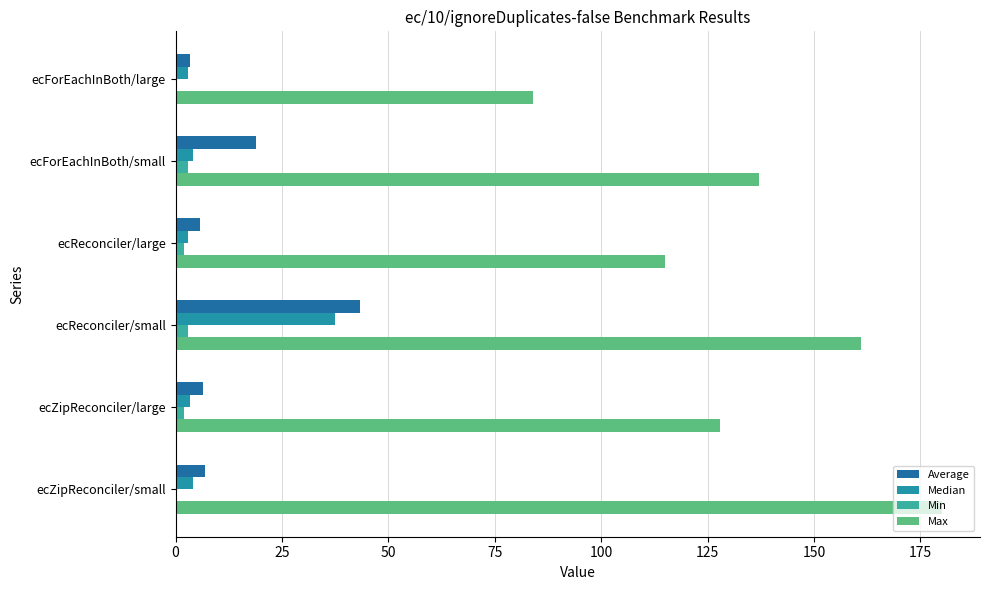

Reading left to right, what are all the values shown in this chart?

Average: 3.5	18.9	5.8	43.3	6.4	6.9
Median: 3.0	4.0	3.0	37.5	3.5	4.0
Min: 0.0	3.0	2.0	3.0	2.0	0.0
Max: 84.0	137.0	115.0	161.0	128.0	180.0